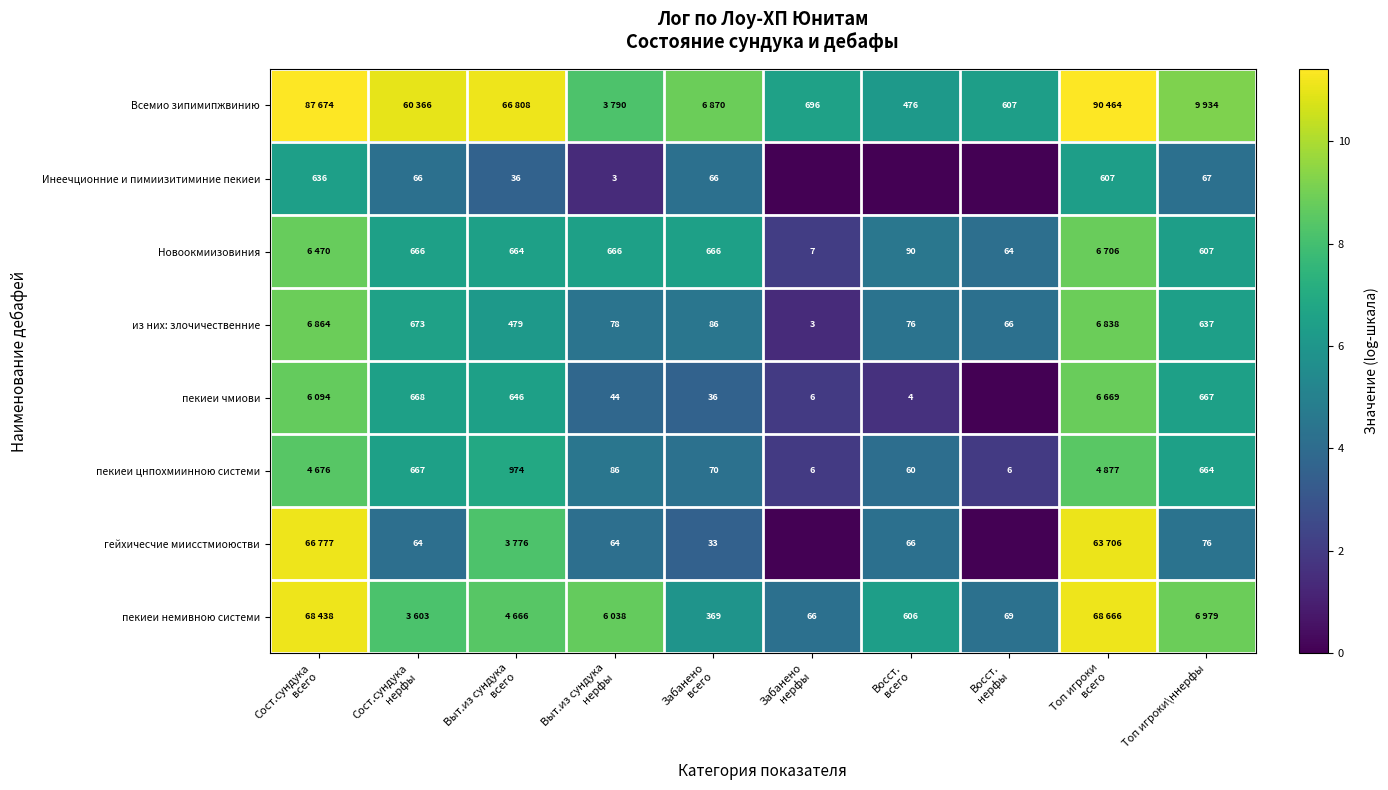

Is the value of Новоокмиизовиния at Топ игроки\ннерфы greater than the value of Инеечционние и пимиизитиминие пекиеи at Топ игроки\ннерфы?

Yes